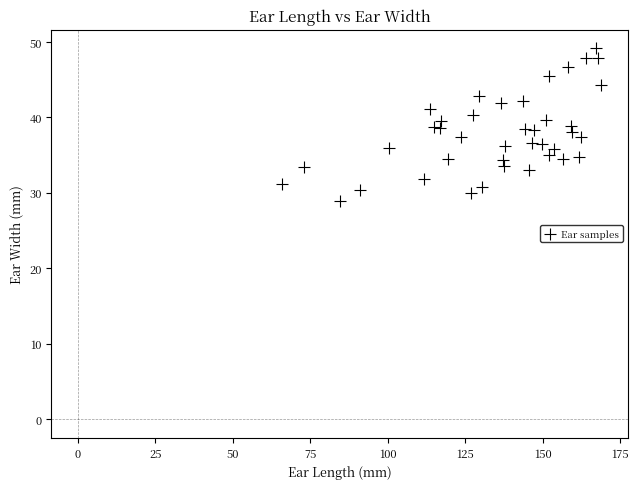

What is the range of X values (max minus min)?

103.0